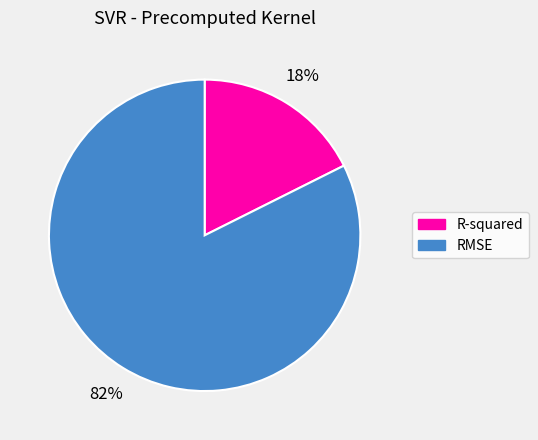

Which has a higher value, R-squared or RMSE?

RMSE